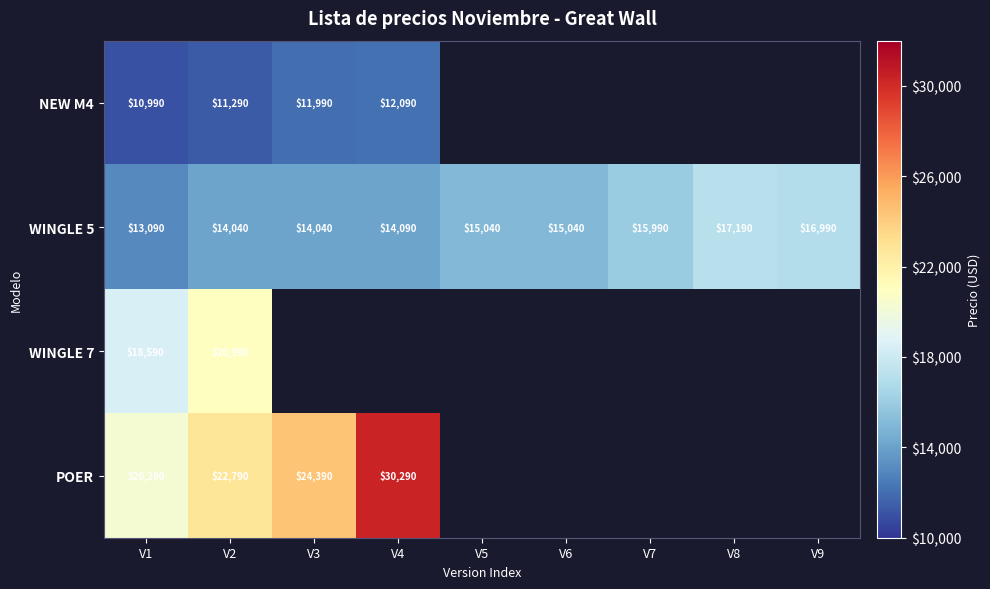

True or false: WINGLE 5 has a value of 15040 at V6.

True